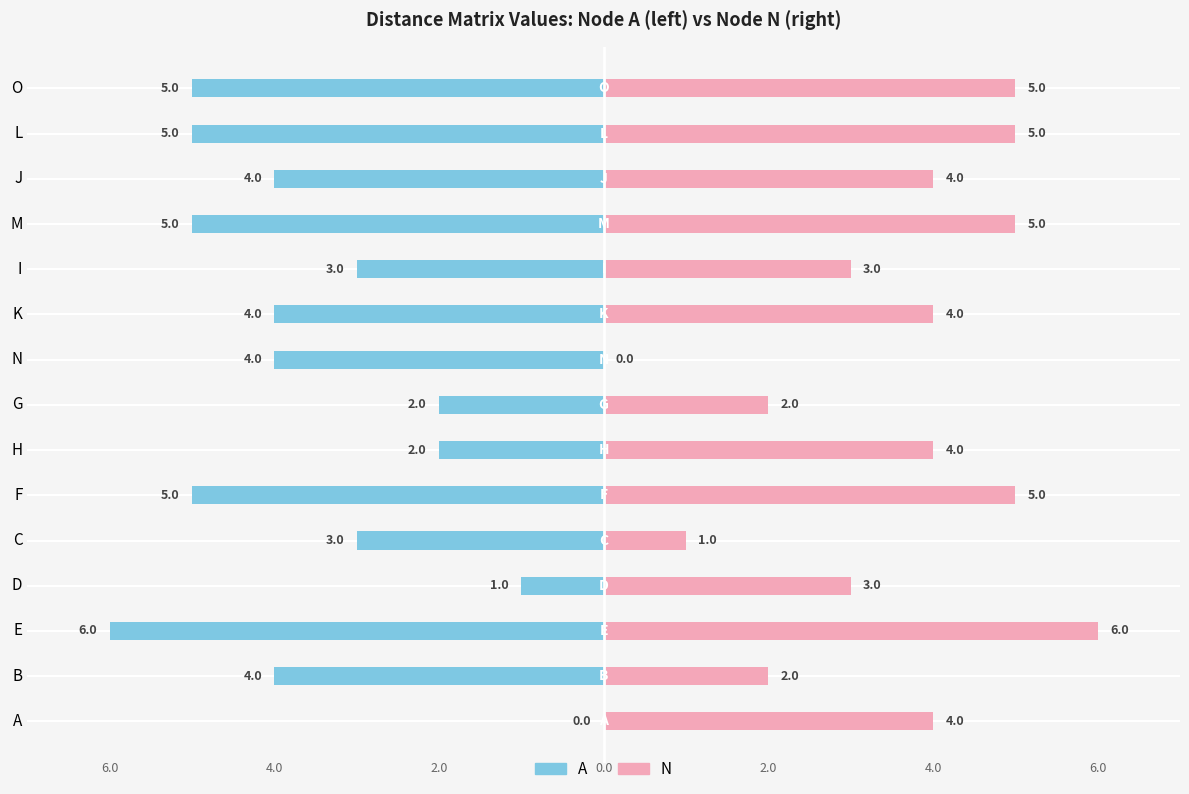

True or false: A has a value of -4 at I.

False